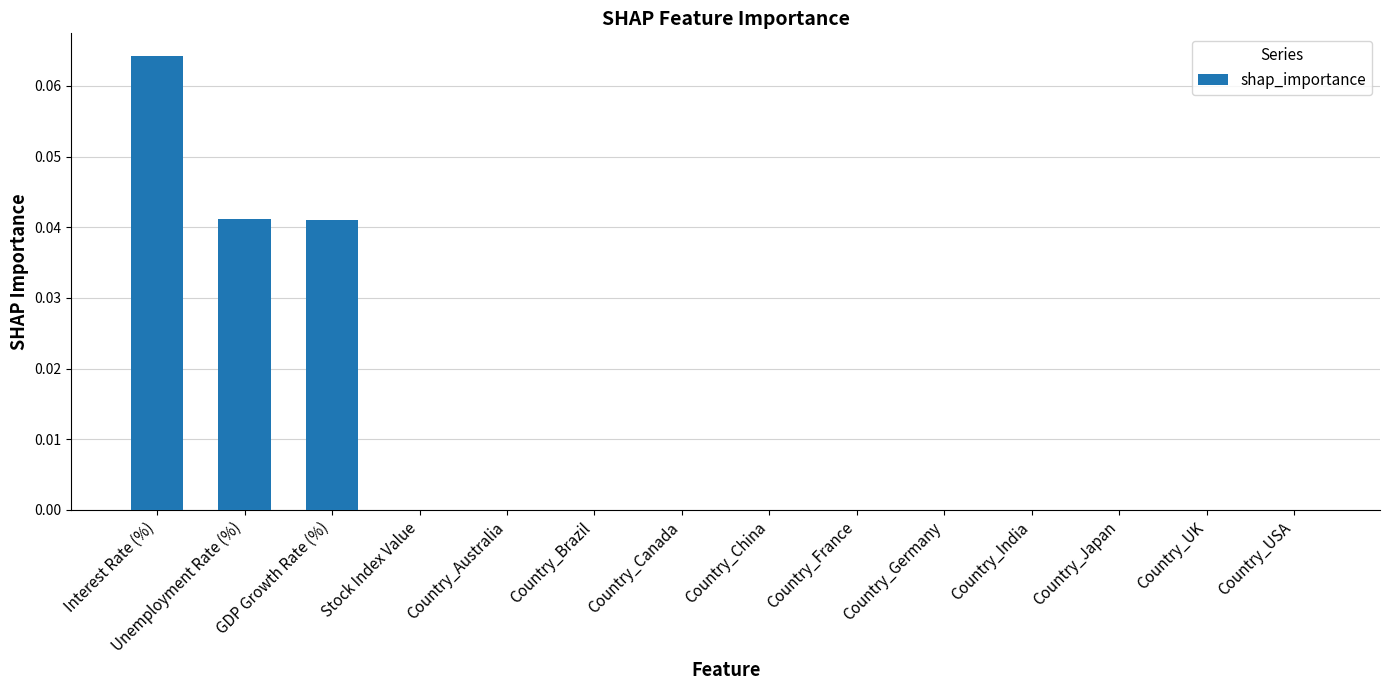

True or false: the data shows 0.0 at Country_USA.

True